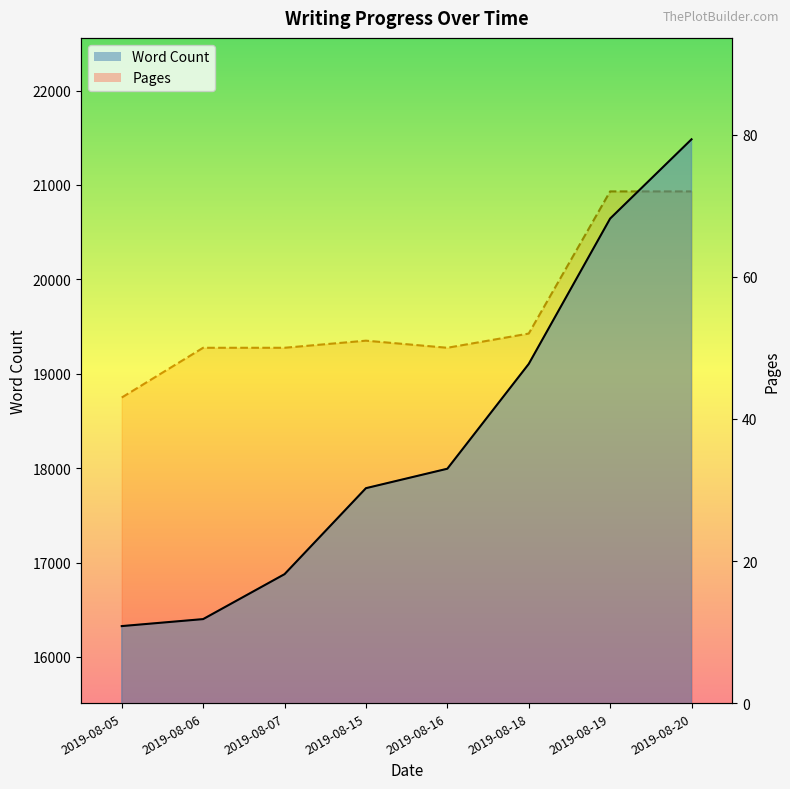

True or false: Word Count and Pages intersect in this chart.

False